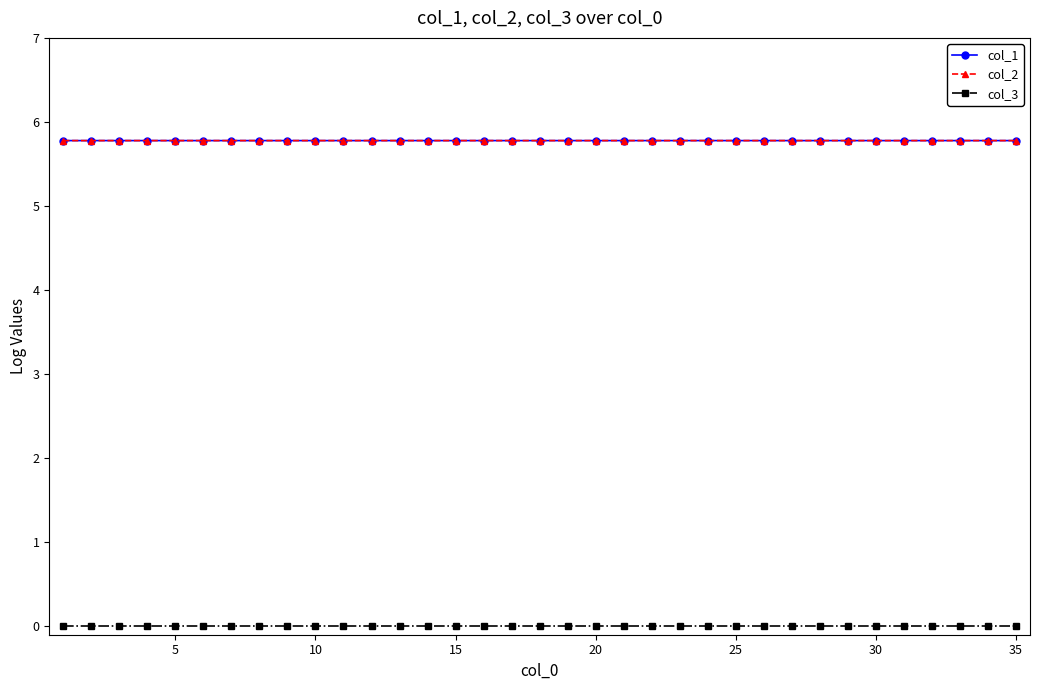

What is the lowest value of the col_2 series?

5.8